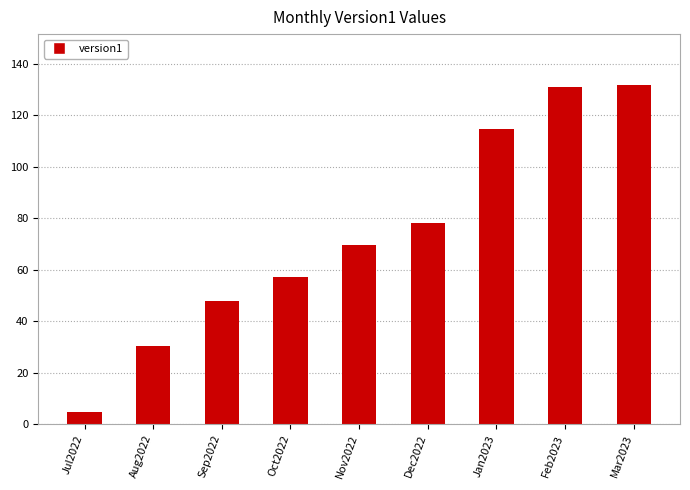

What is the difference between the values at Aug2022 and Sep2022?

17.4